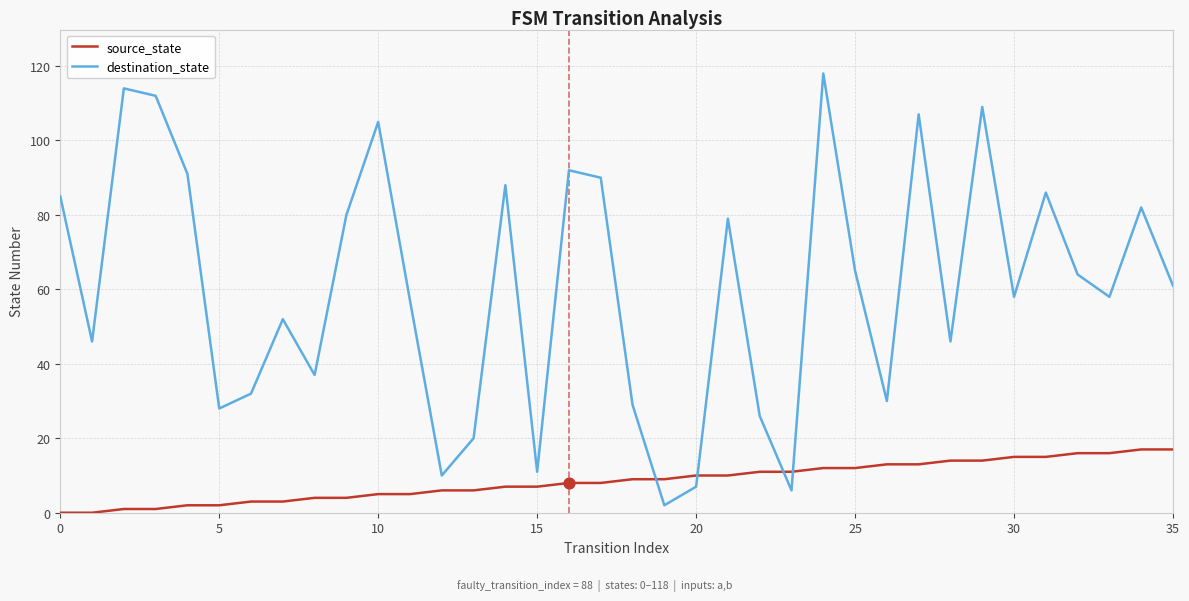

What are all the series names shown in the legend?

source_state, destination_state